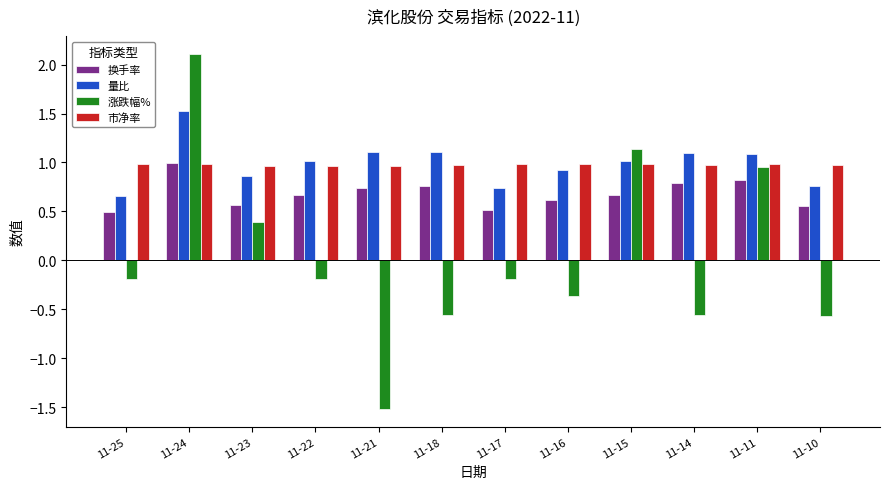

What is the total value across all series at 11-14?

2.3